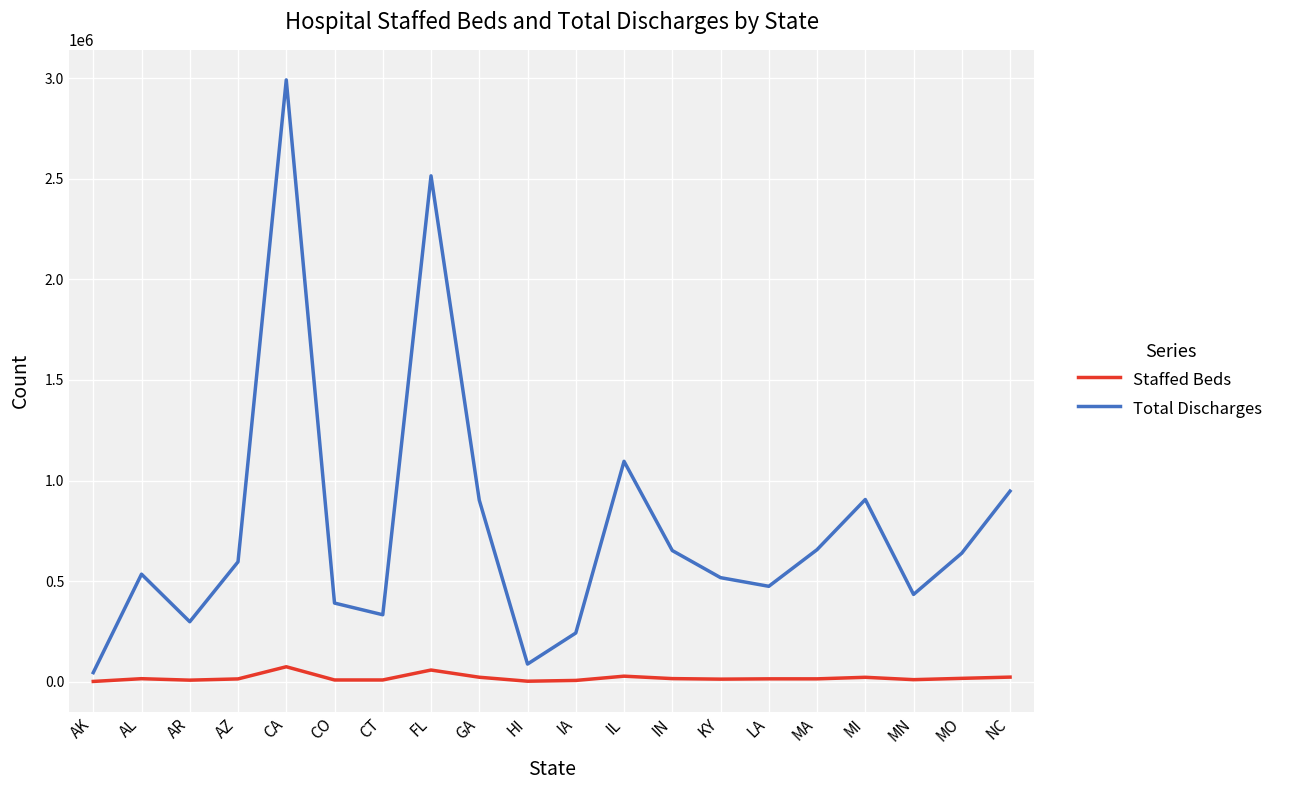

Is the value of Staffed Beds at GA greater than the value of Total Discharges at CT?

No